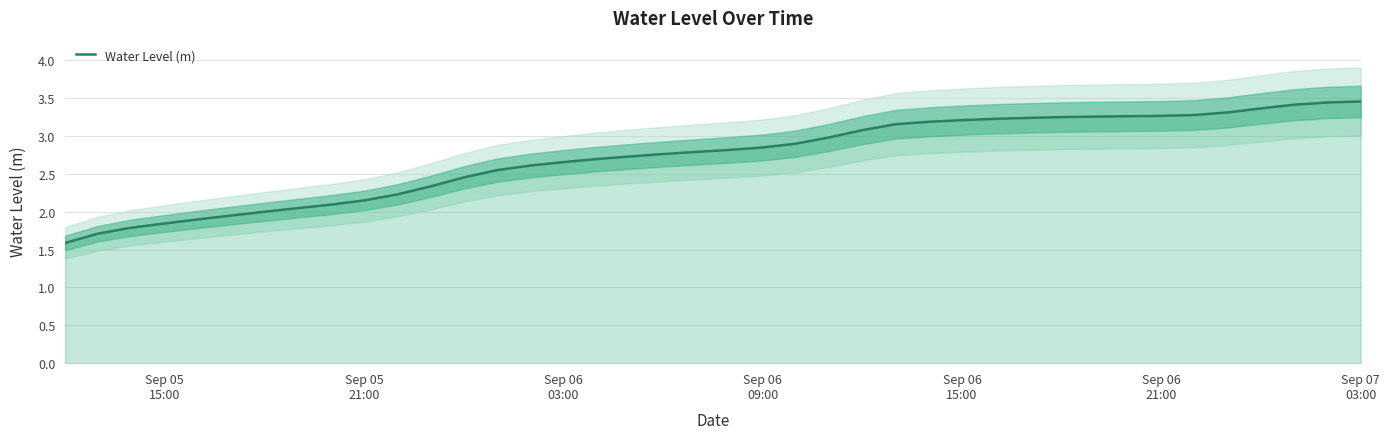

How many lines are shown in the chart?

1